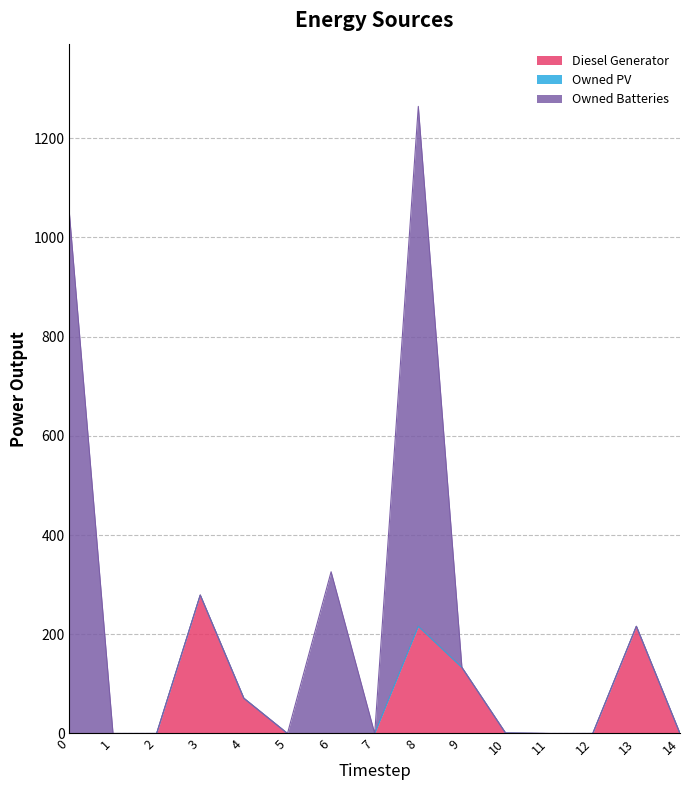

Which has a higher value, 11 or 5?

11